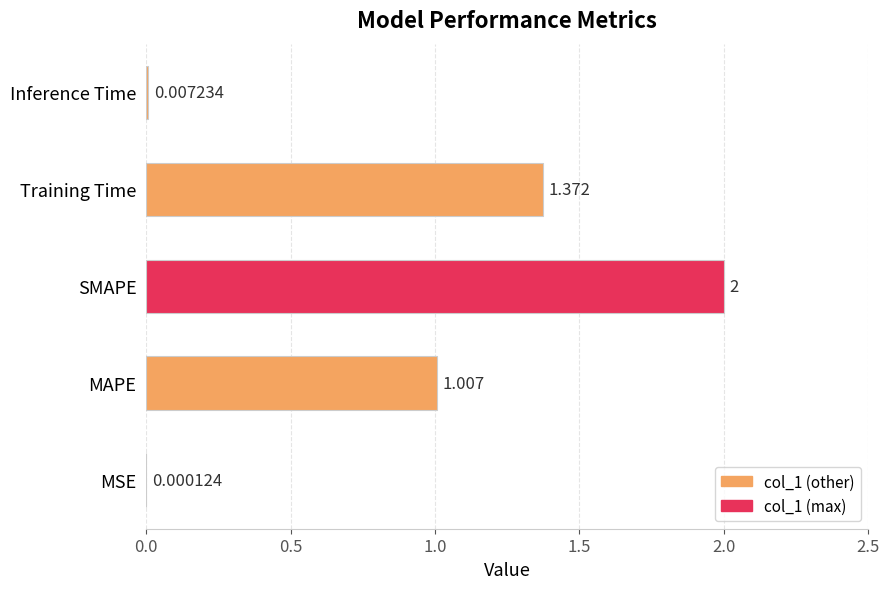

Where is the data nearest to the value 1?

MAPE